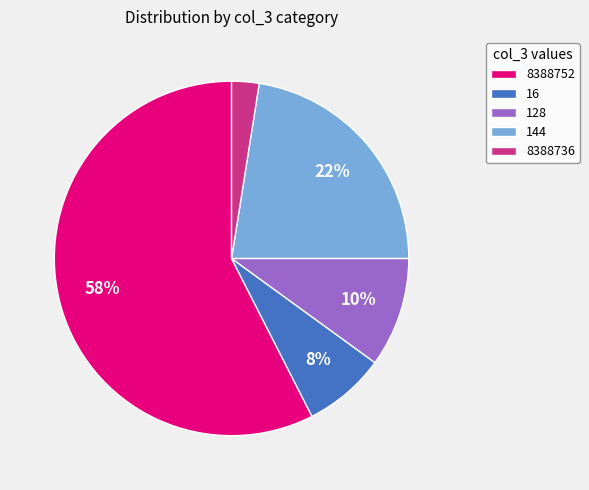

To the nearest percent, what is the combined percentage of 8388736 and 8388752?

60%